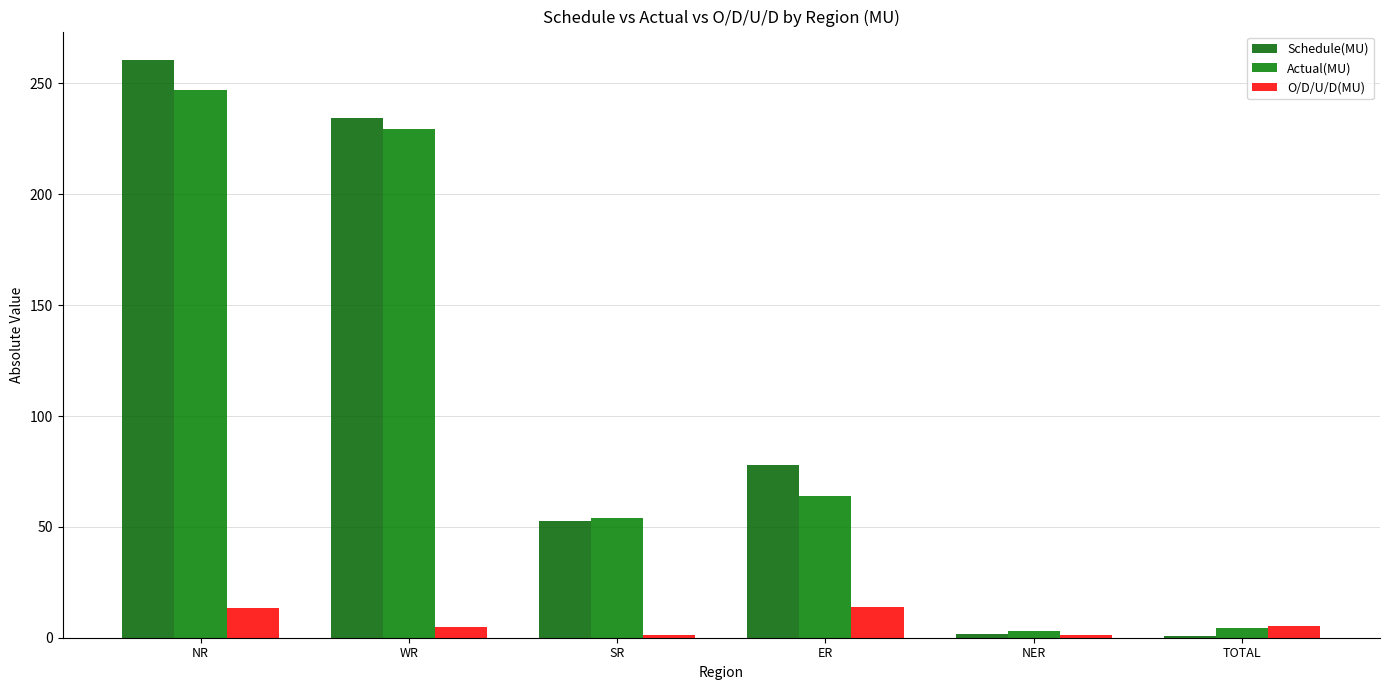

What is the value of the O/D/U/D(MU) bar at the 5th from the left?

1.2